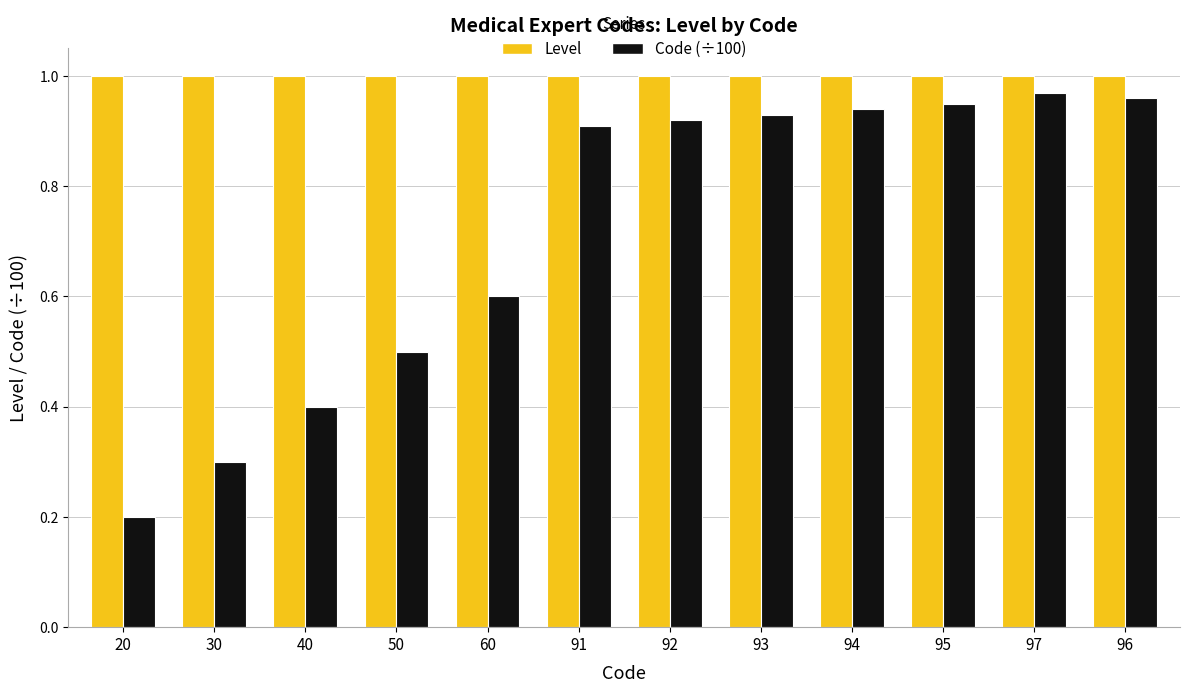

Does the chart contain stacked bars?

No